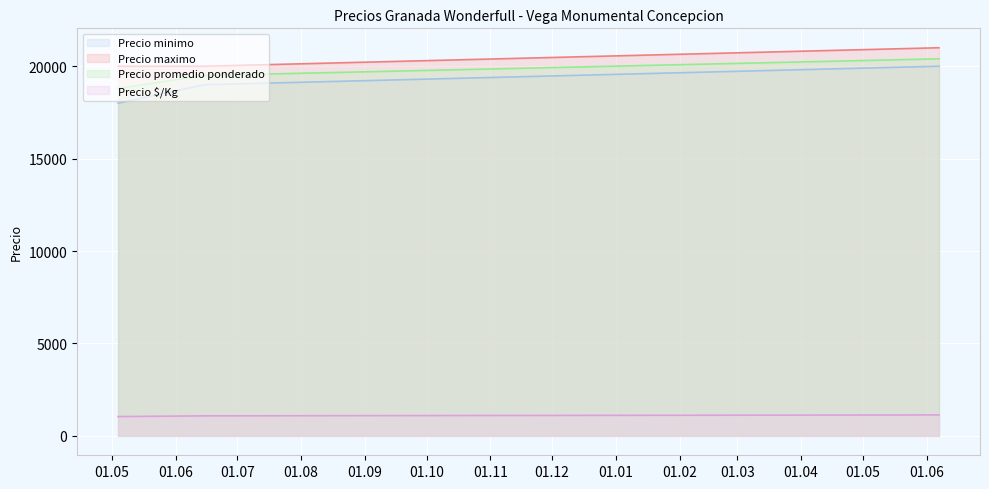

Count the Precio minimo values in the range 18000 to 20000.

3